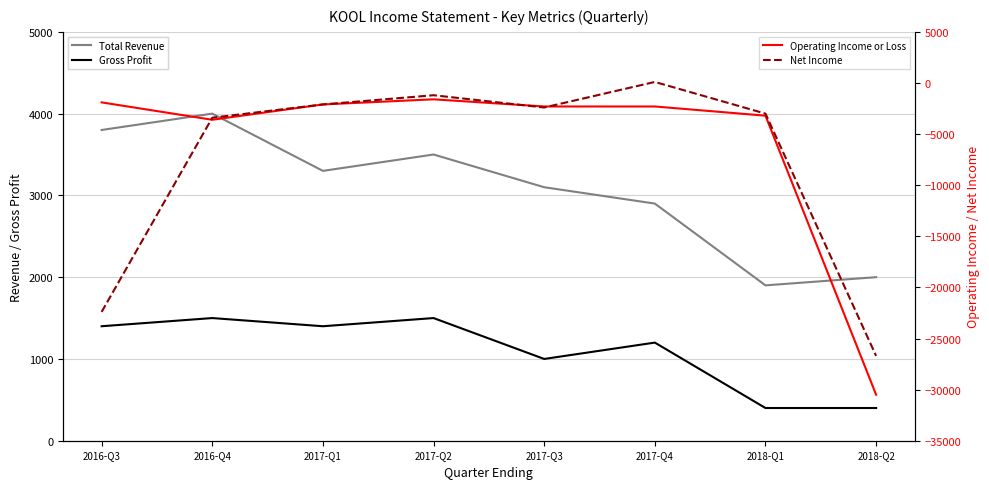

Reading left to right, transcribe all the data shown in this chart.

Total Revenue: 3800	4000	3300	3500	3100	2900	1900	2000
Gross Profit: 1400	1500	1400	1500	1000	1200	400	400
Operating Income or Loss: -1900	-3600	-2100	-1600	-2300	-2300	-3200	-30500
Net Income: -22400	-3400	-2100	-1200	-2400	100	-3000	-26700